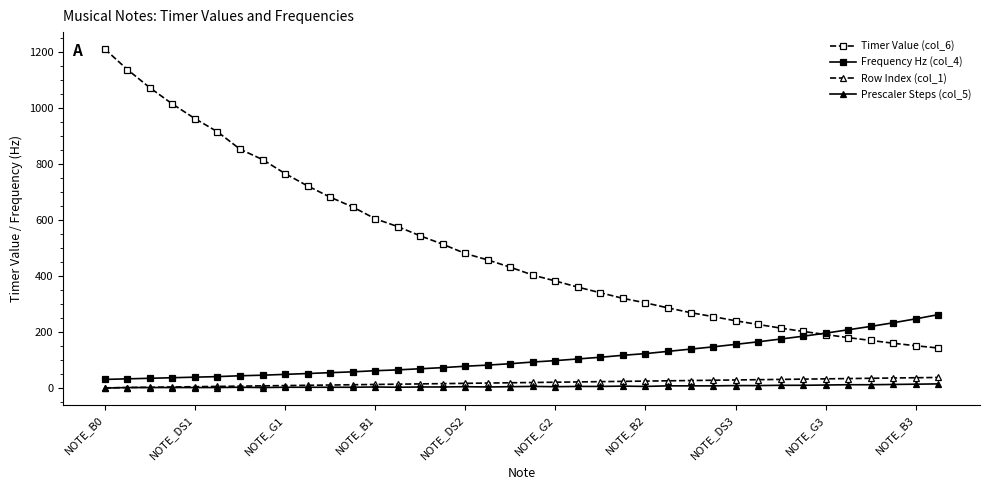

Which series has the largest total across all categories?

Timer Value (col_6)